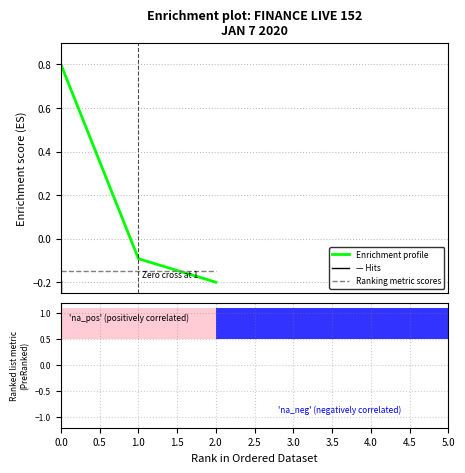

What is the sum of all Ranking metric scores values?

-0.4